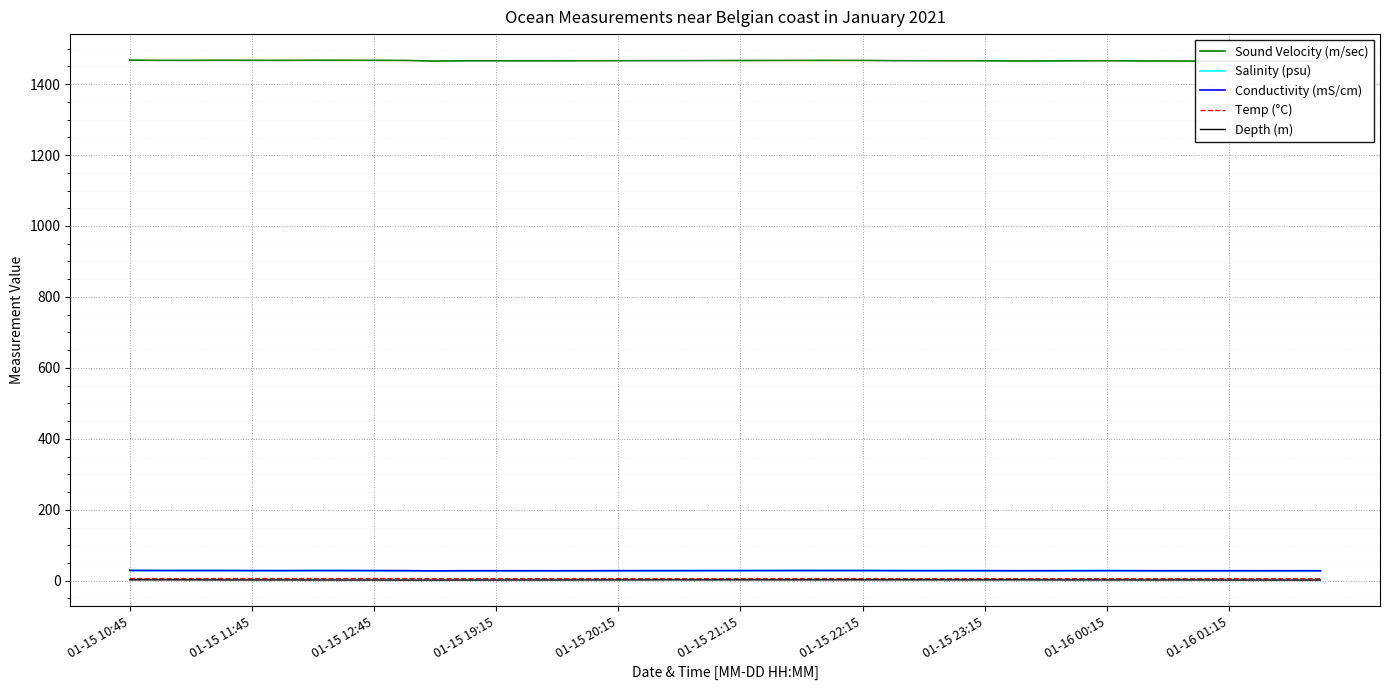

True or false: Salinity (psu) has a value of 28.3 at 39.

True